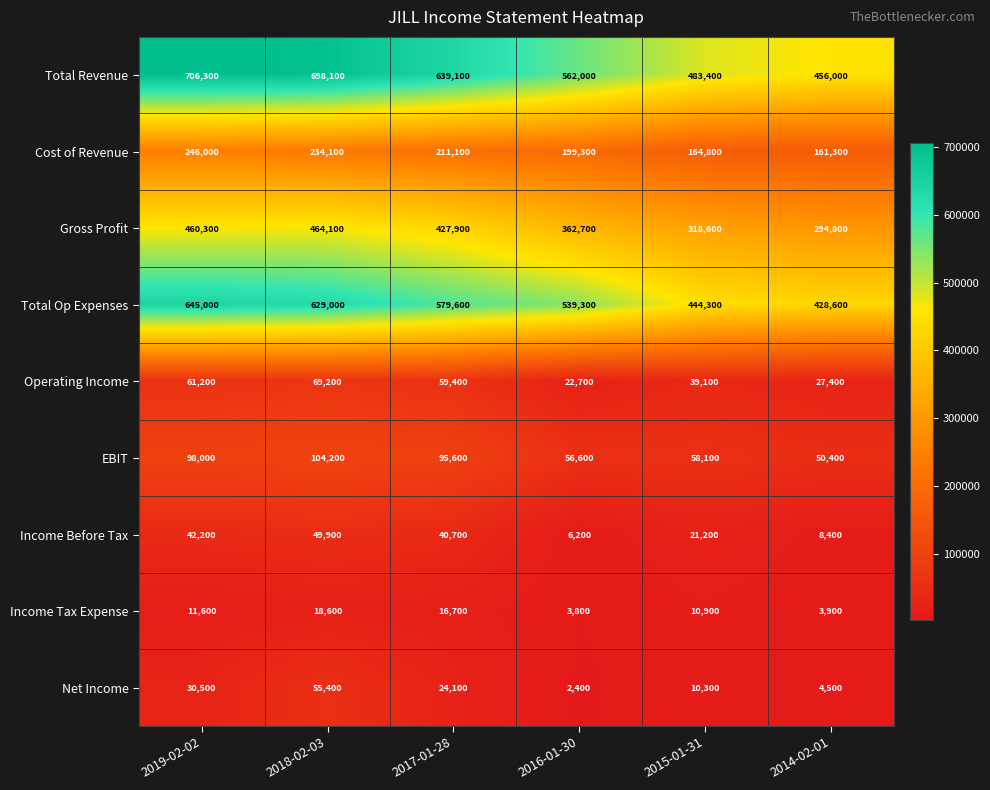

Is the value of EBIT at 2014-02-01 greater than the value of Cost of Revenue at 2018-02-03?

No